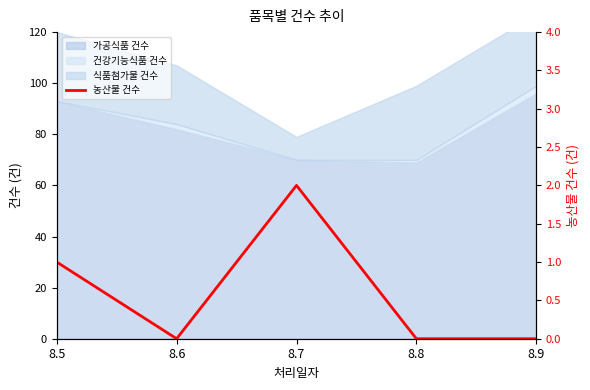

Is it true that the value at 8.9 is 1?

False